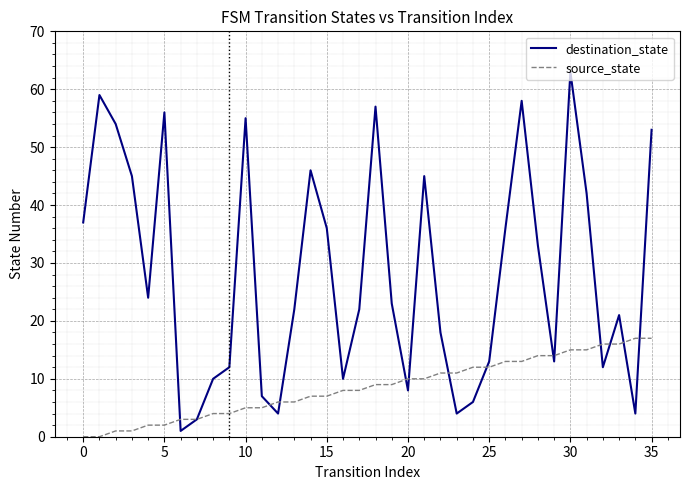

List the series in order of their overall mean, lowest first.

source_state, destination_state